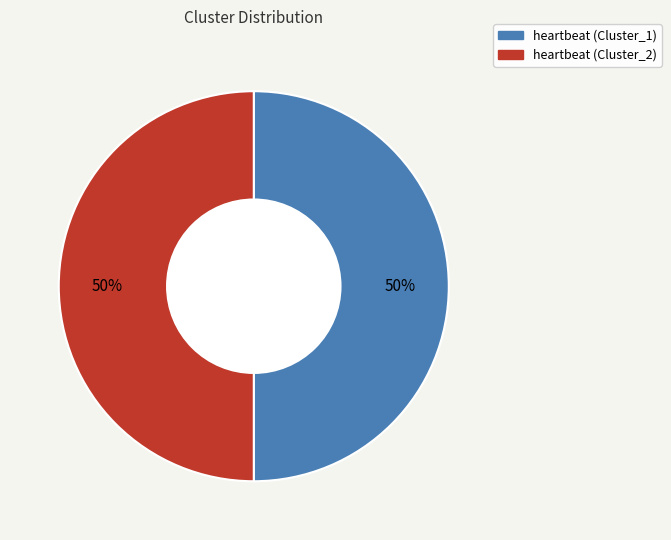

To the nearest percent, what is the average slice percentage?

50%